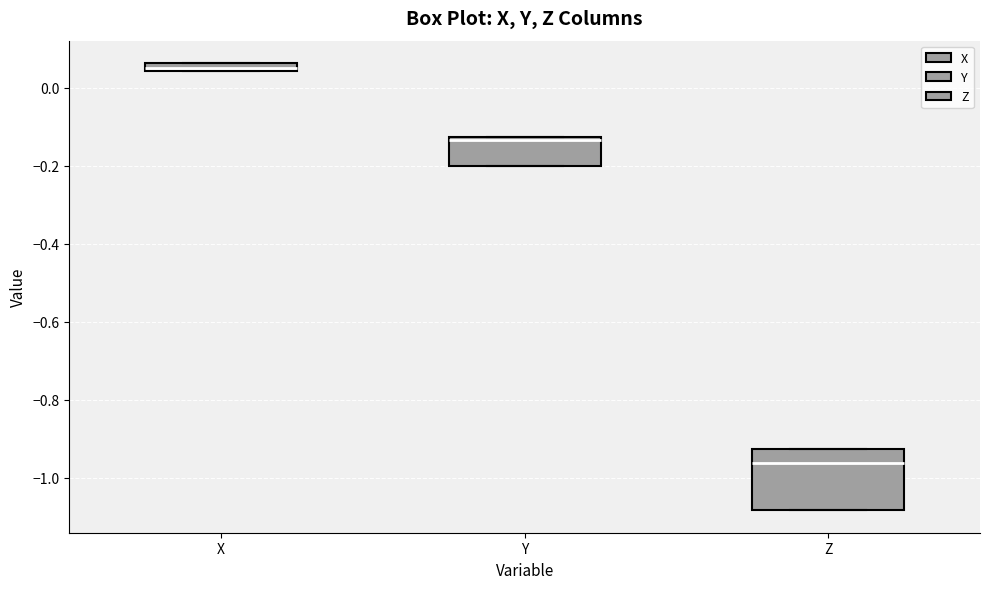

Where is the upper edge of the box for X on the y-axis? The values are not printed on the chart, so give them approximately, as read against the axis.

0.06